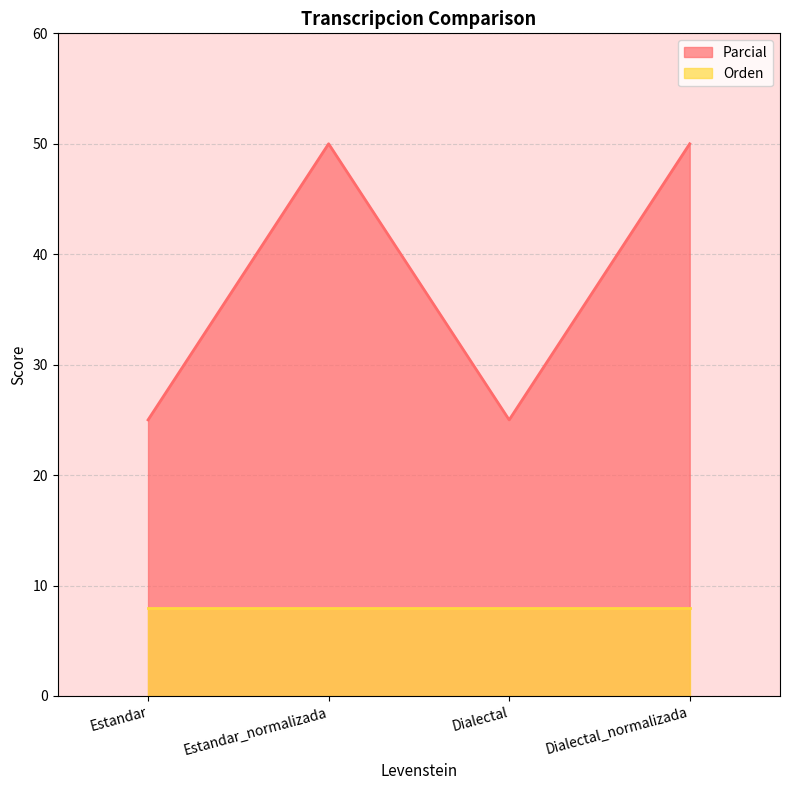

How many data points are less than 50?

2